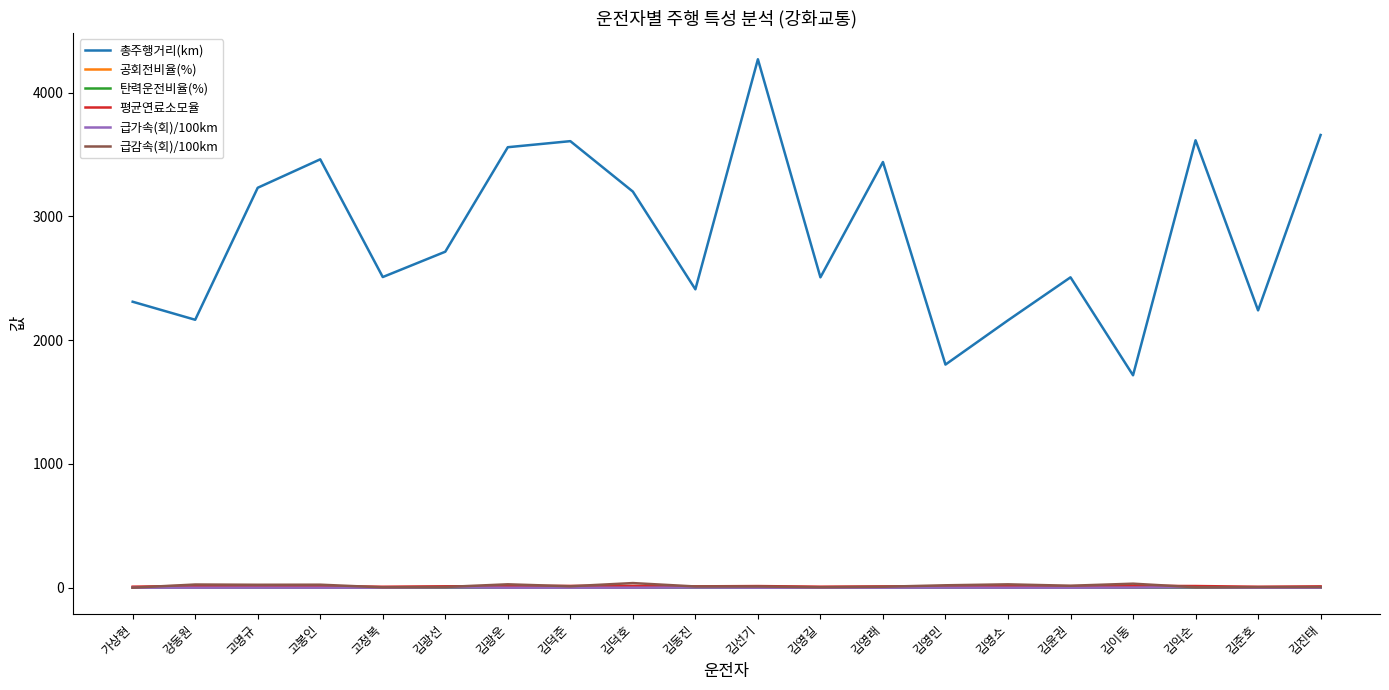

True or false: 급가속(회)/100km has more than 2 points higher than both neighbors.

True